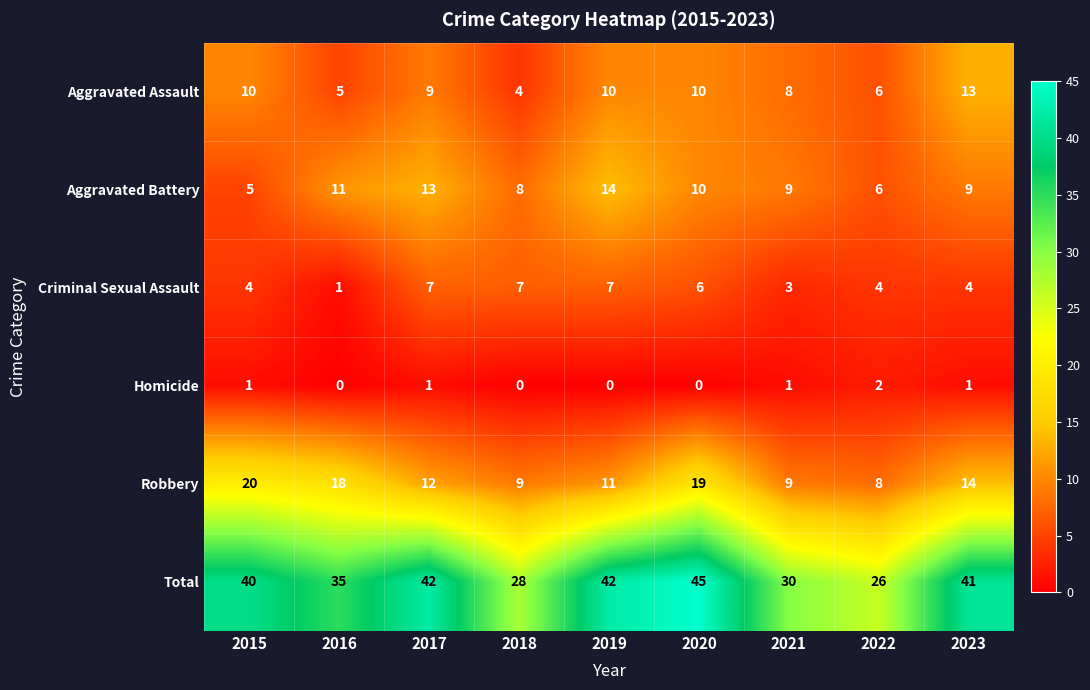

True or false: Aggravated Assault has a value of 11 at 2021.

False